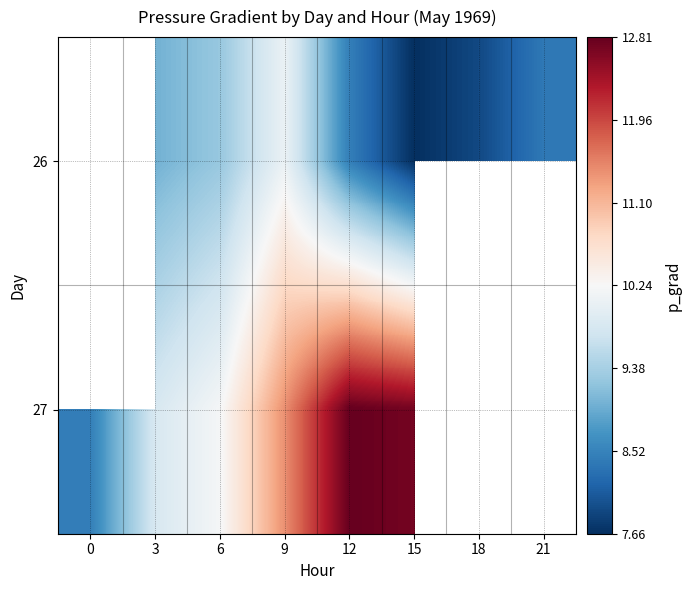

The 27 series shows 10.2 at 6. True or false?

True